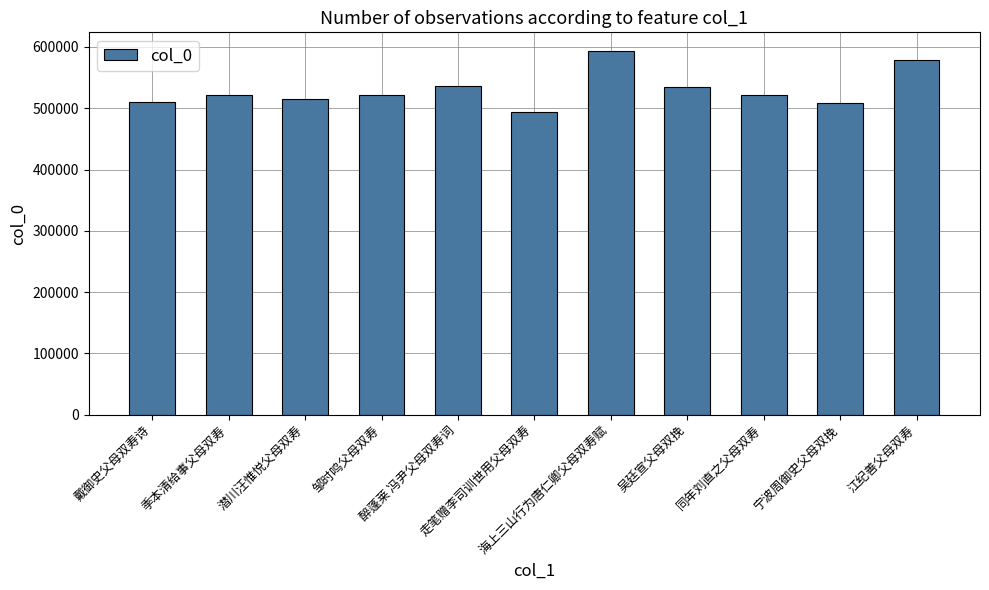

What is the value of the 9th bar from the left?

521293